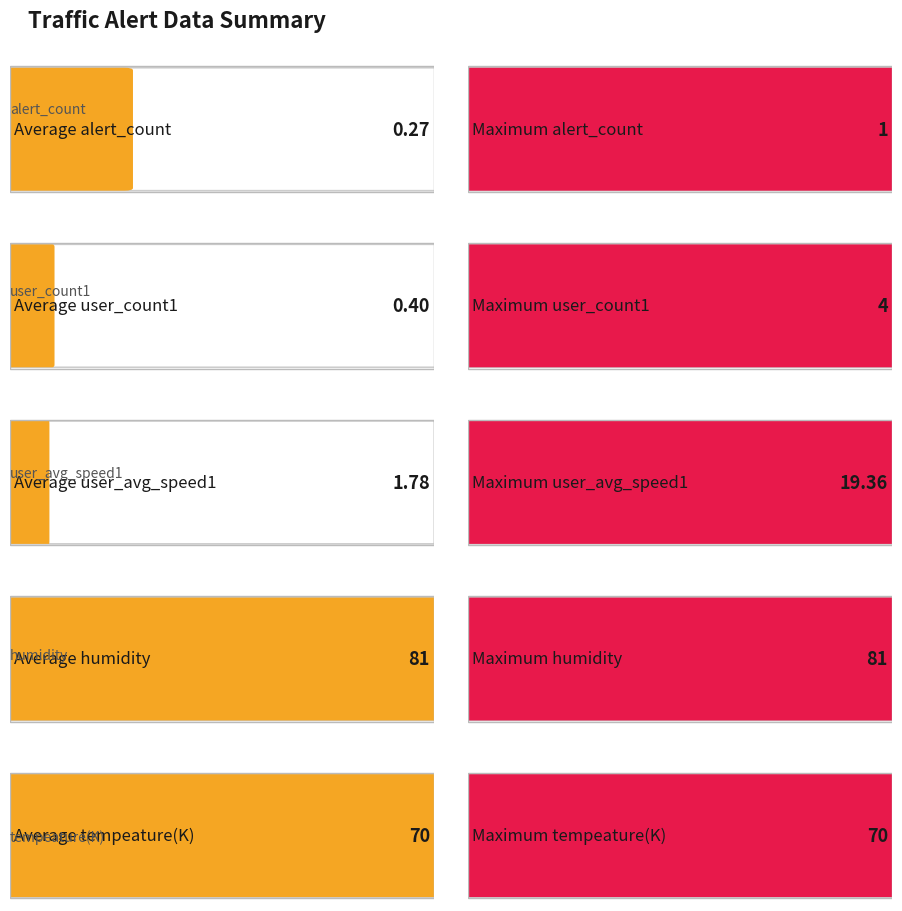

The alert_count series shows 1.0 at 5. True or false?

True